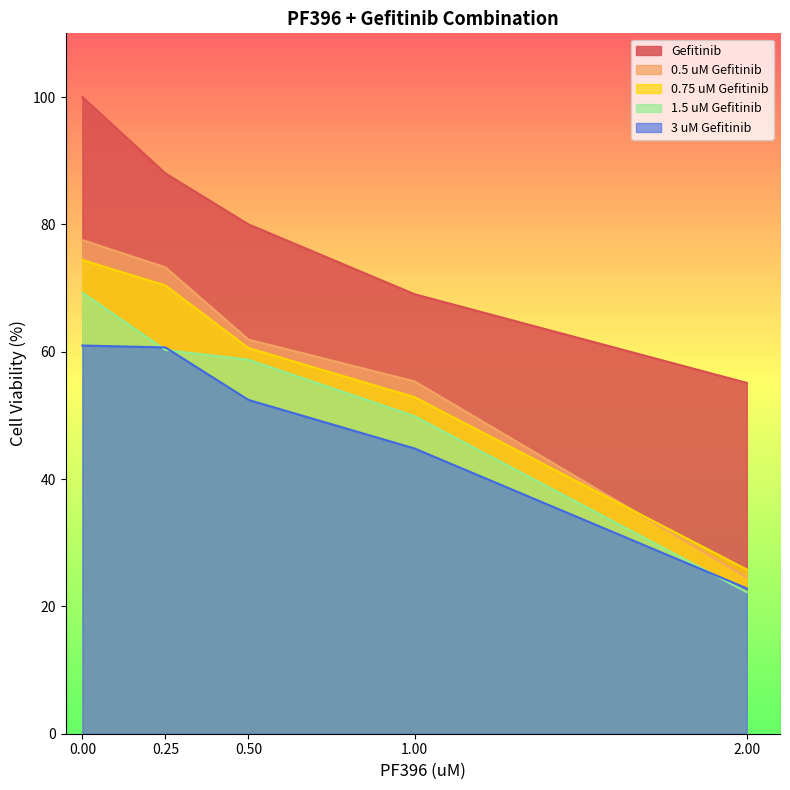

Count the number of categories in the chart.

5